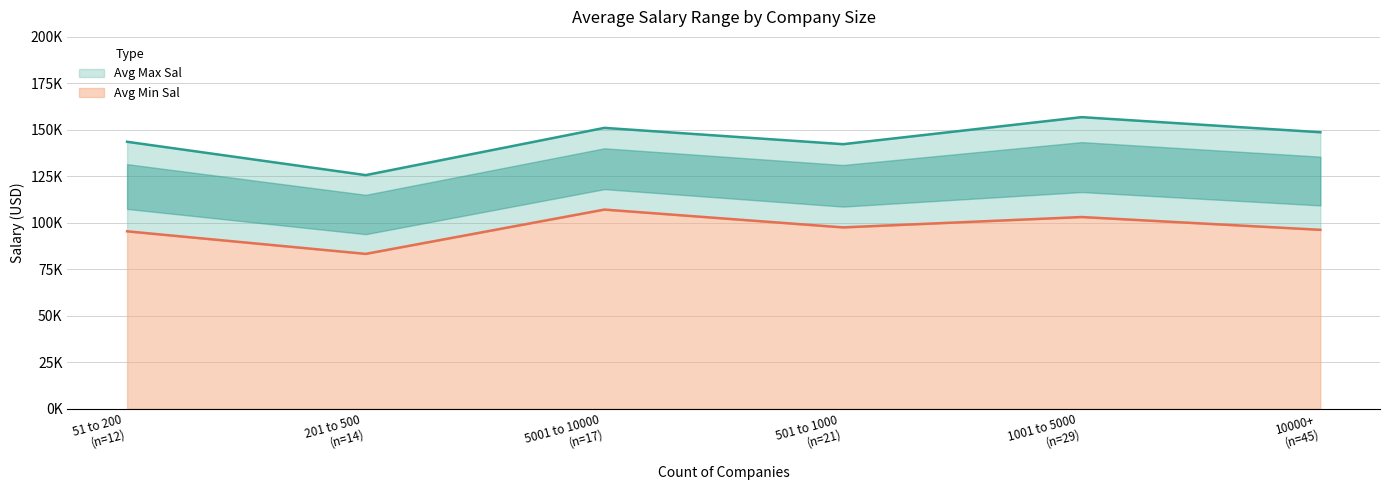

Rank the series at 501 to 1000 from lowest to highest value.

Avg Min Sal, Avg Max Sal